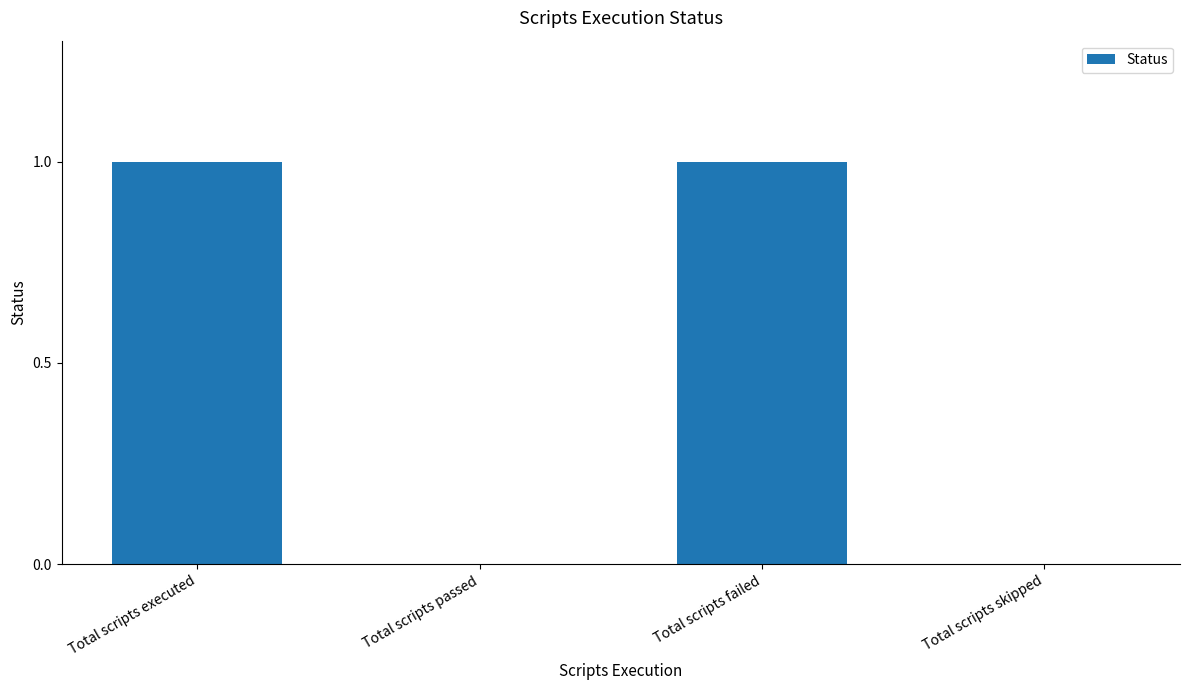

Is it true that the value at Total scripts failed is 0?

False